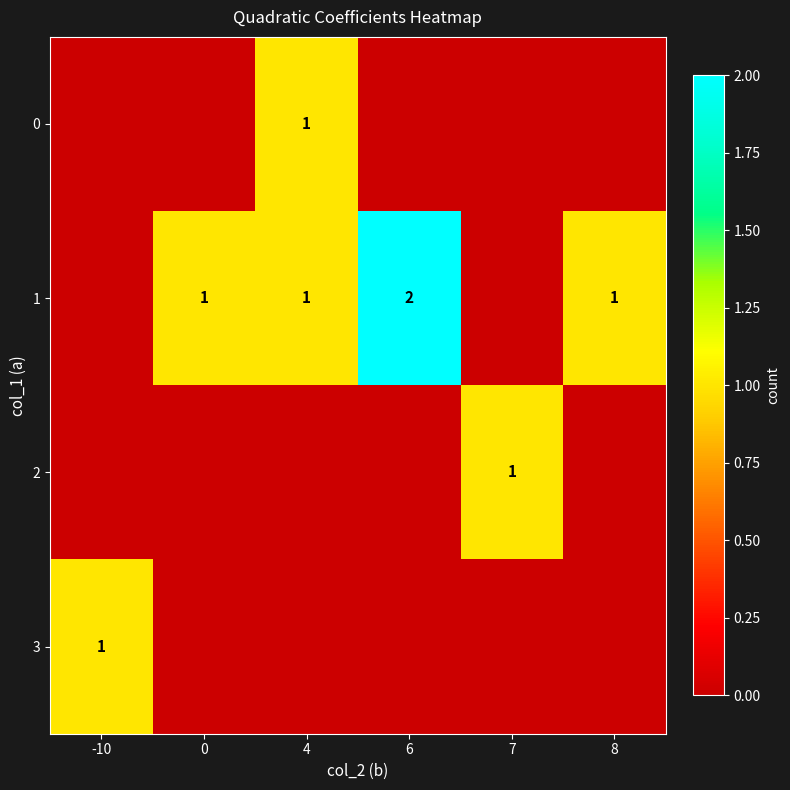

Count the number of categories in the chart.

6